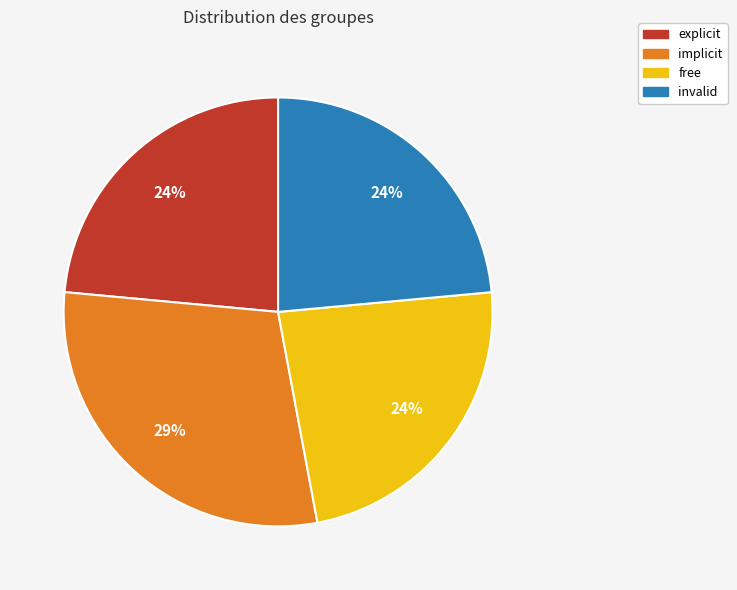

What is the largest slice in the pie chart?

implicit